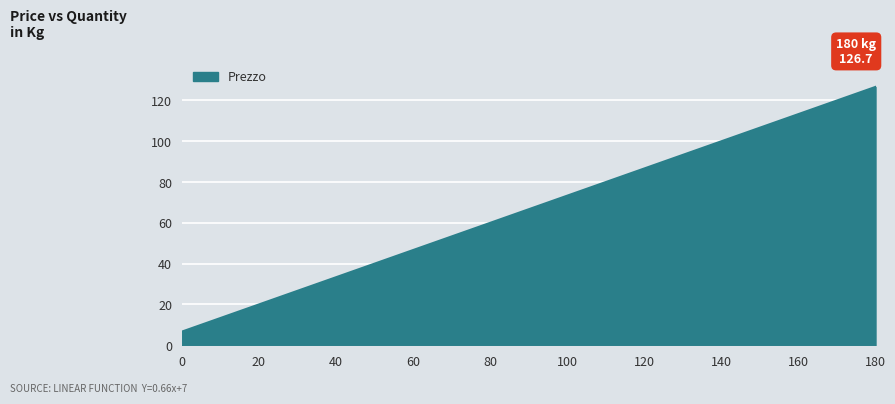

What is the difference between the maximum and minimum values?

120.0